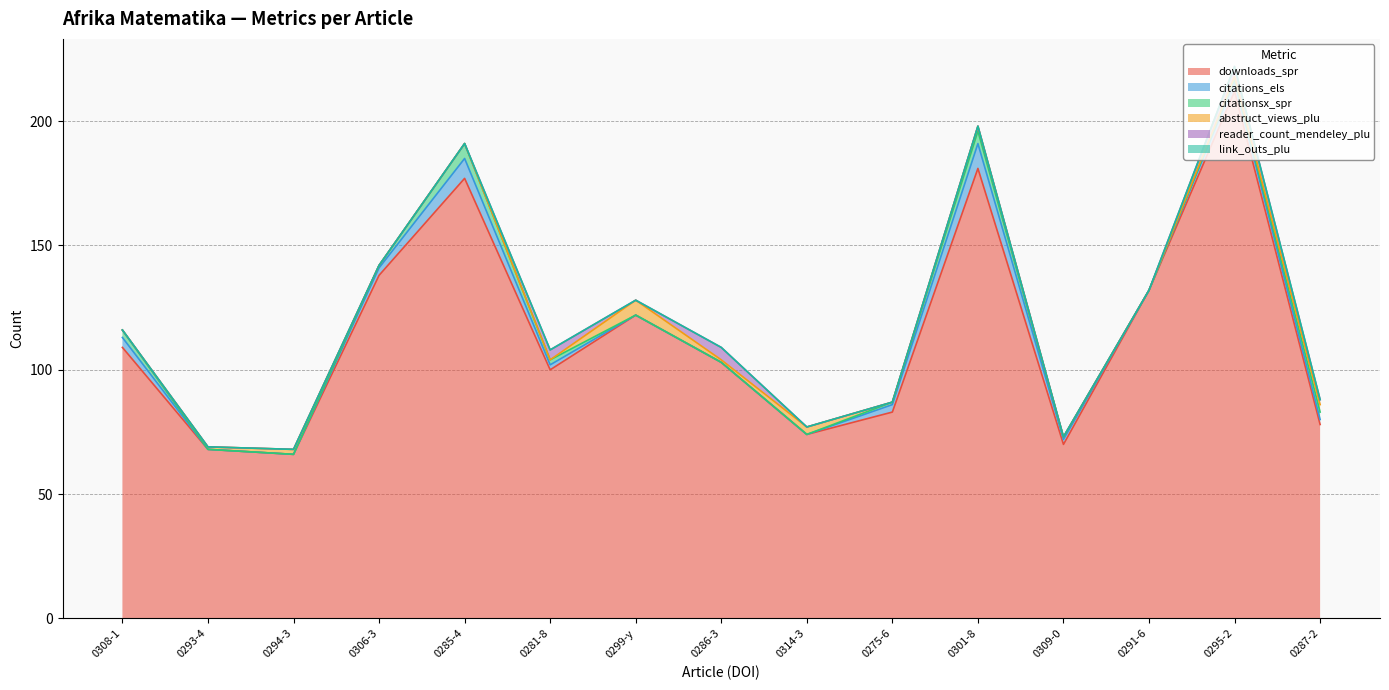

Read the downloads_spr value at 10.1007/s13370-014-0301-8, to the nearest 10.

180